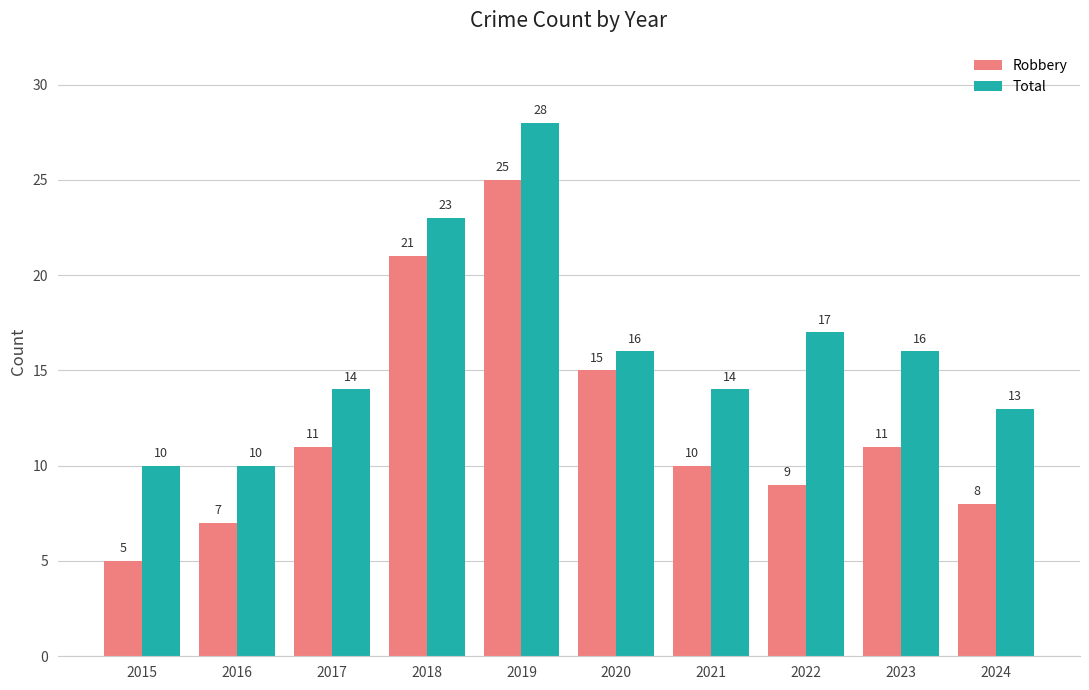

What is the smallest value displayed?

5